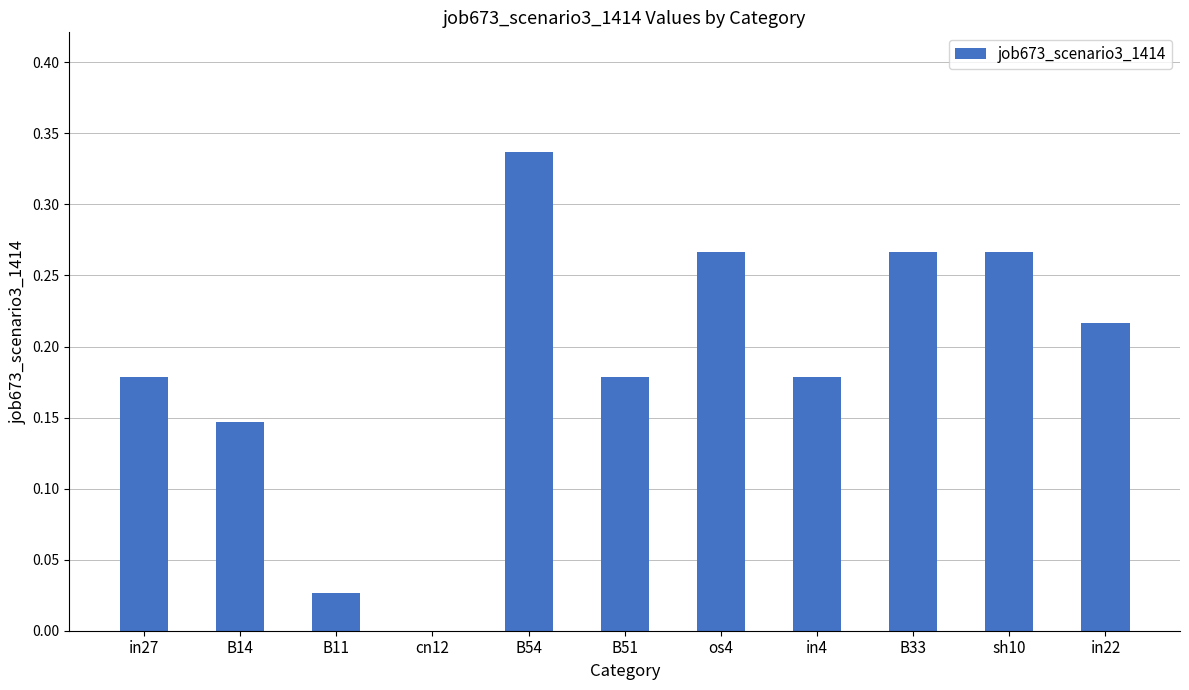

How many values are above zero?

10